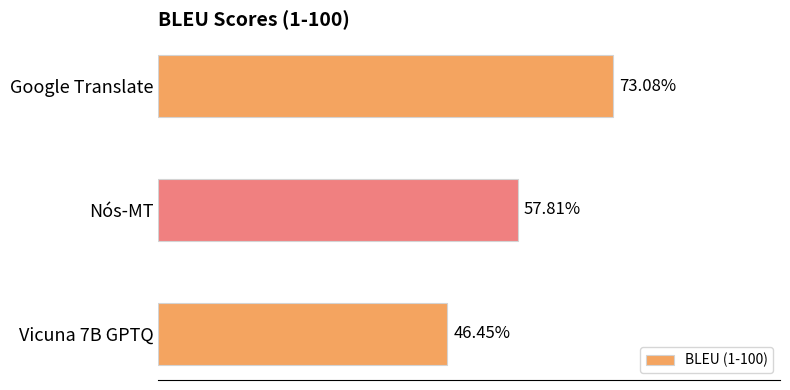

Between Vicuna 7B GPTQ and Nós-MT, which is larger?

Nós-MT